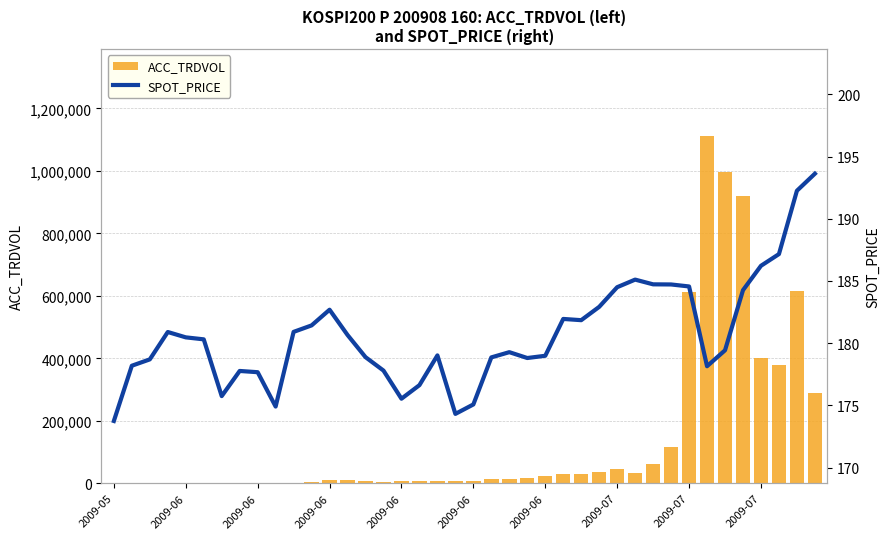

What is the approximate value of ACC_TRDVOL at 2009-06?

347.0